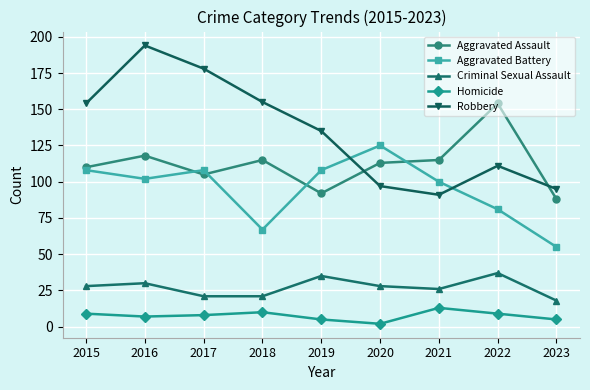

Which series has the largest range (max minus min)?

Robbery